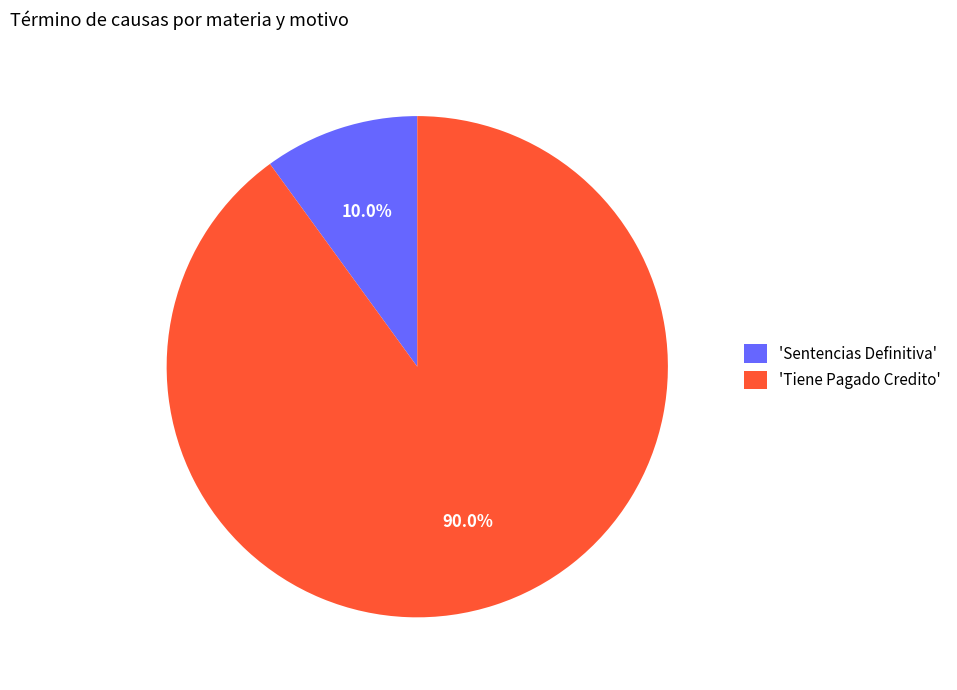

Which has a higher value, 'Tiene Pagado Credito' or 'Sentencias Definitiva'?

'Tiene Pagado Credito'